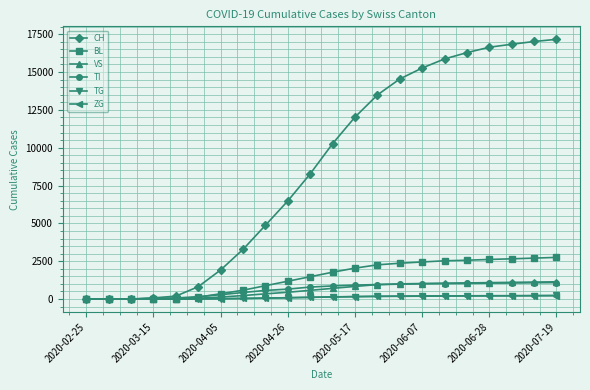

Which series has the largest range (max minus min)?

CH